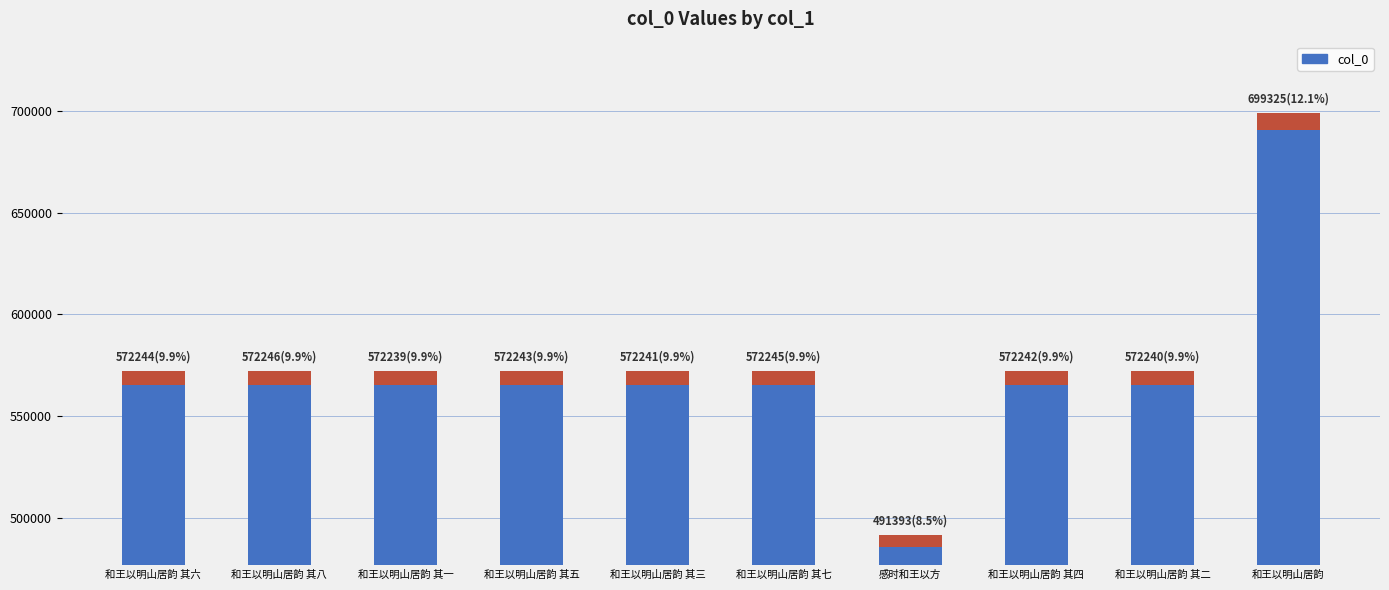

Reading left to right, extract all data points from this chart.

572244	572246	572239	572243	572241	572245	491393	572242	572240	699325